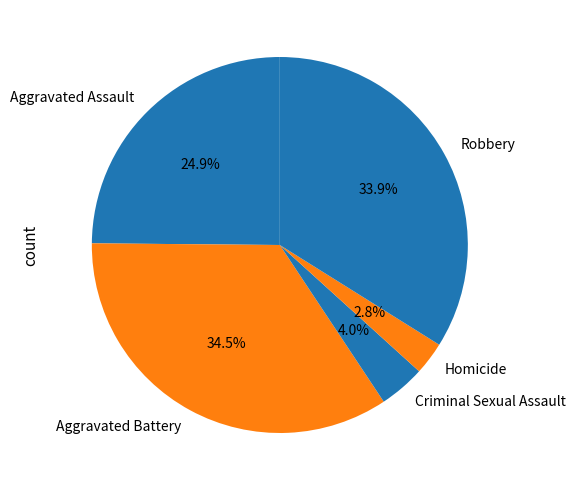

How many slices are in this pie chart?

5